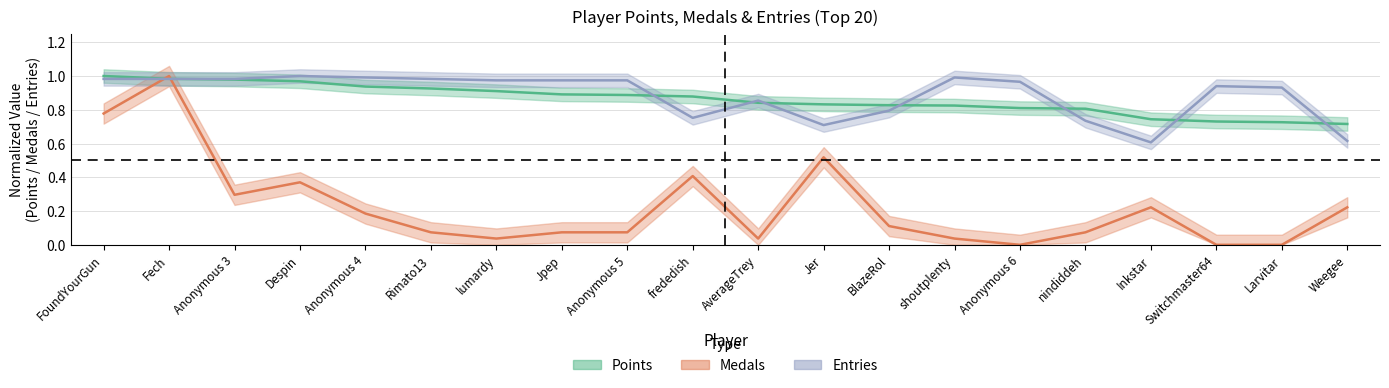

True or false: Points and Entries cross at least once.

True